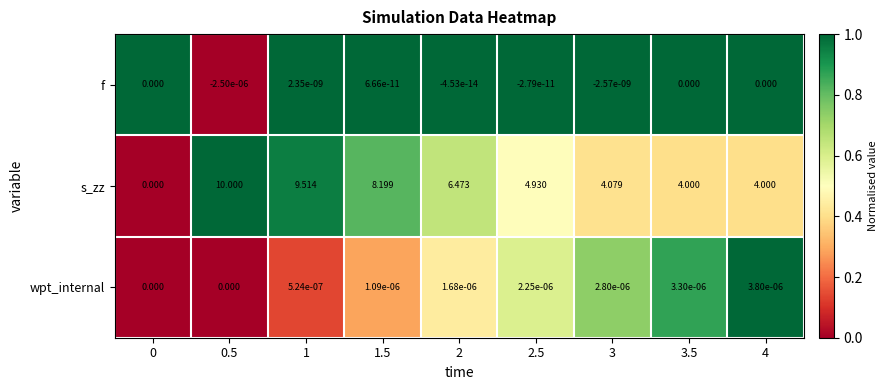

Is the value of f at 1 greater than the value of wpt_internal at 3?

No